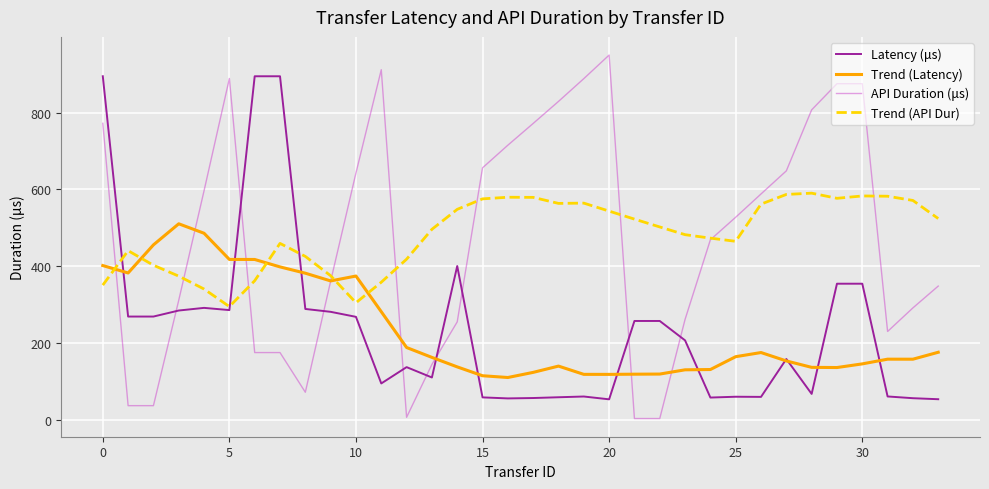

Rank the series by their maximum value, from lowest to highest.

Trend (Latency), Trend (API Dur), Latency (μs), API Duration (μs)